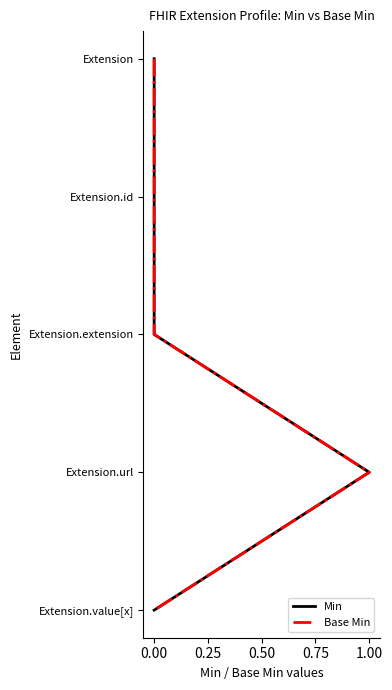

How many lines are shown in the chart?

2